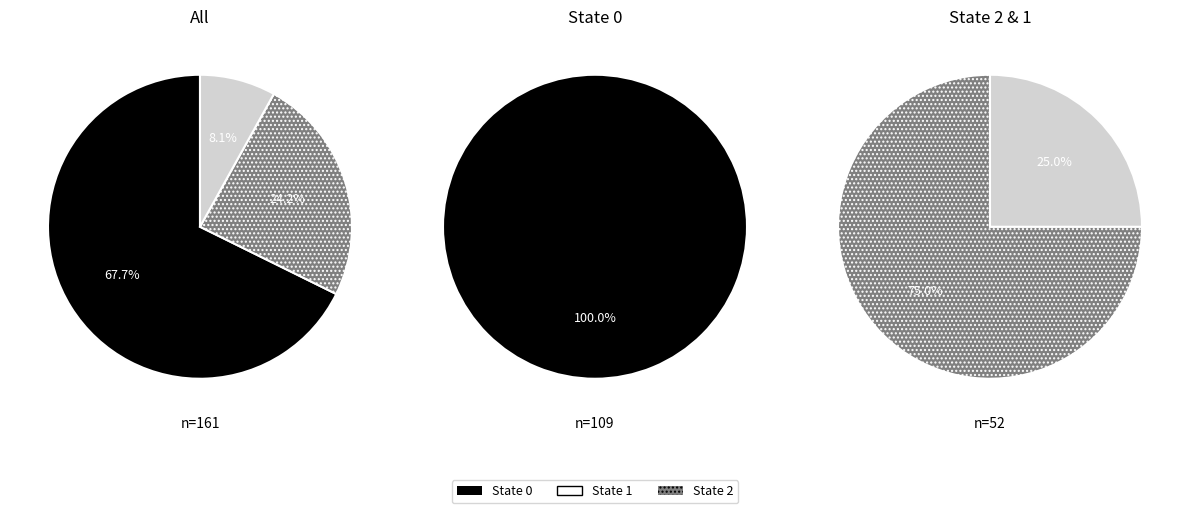

The 2 slice represents 10% of the pie. True or false?

False